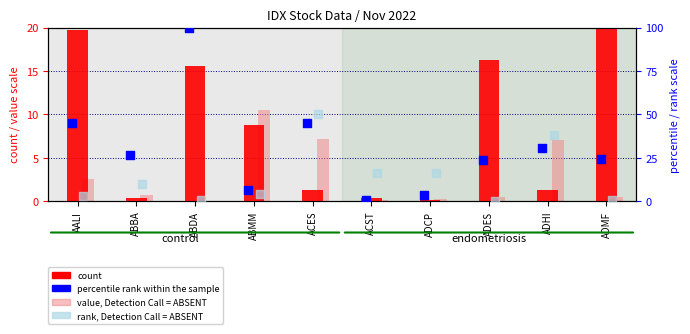

Which series has the largest total across all categories?

percentile rank within the sample